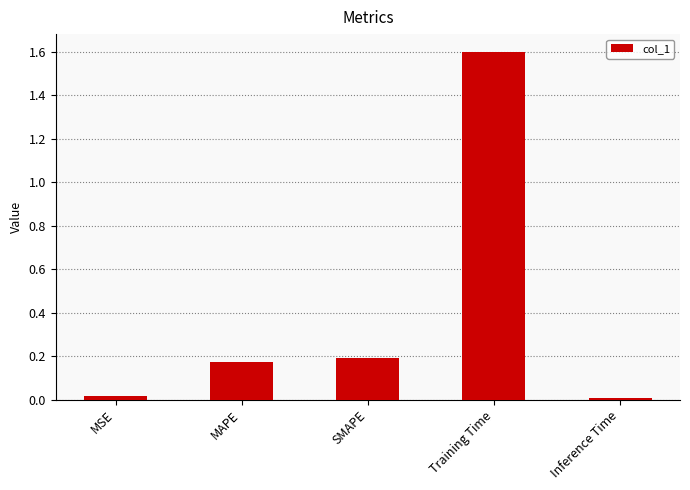

What position from the left is SMAPE?

3